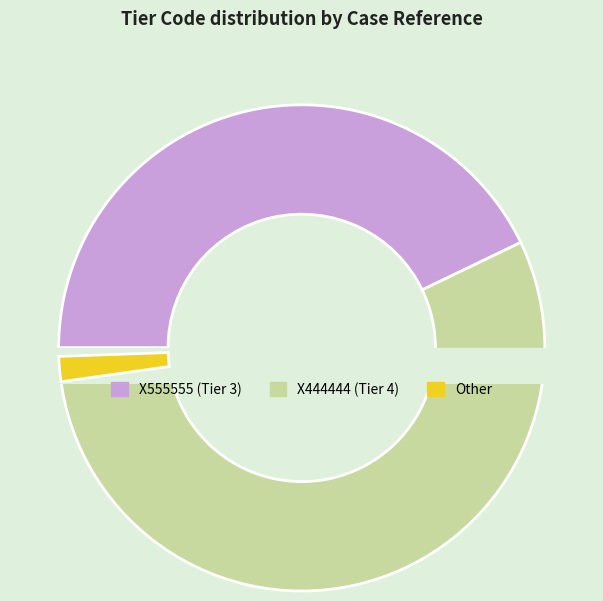

Which slice is the largest?

X444444